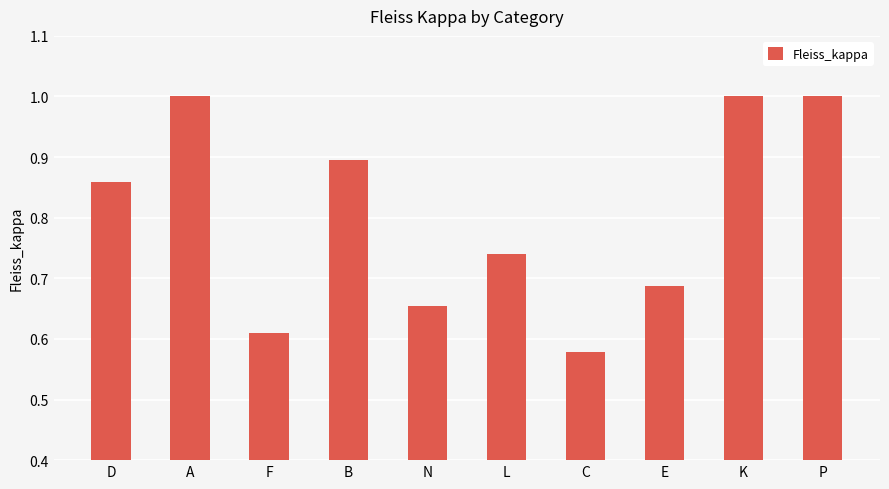

The chart shows a value of 0.9 at B. True or false?

True